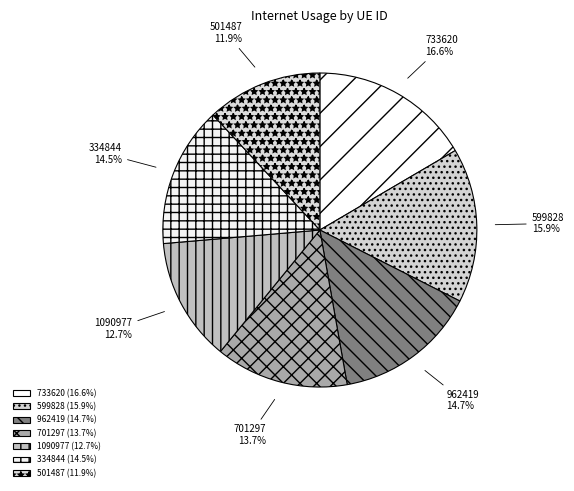

Does 334844 represent more than half of the total?

No